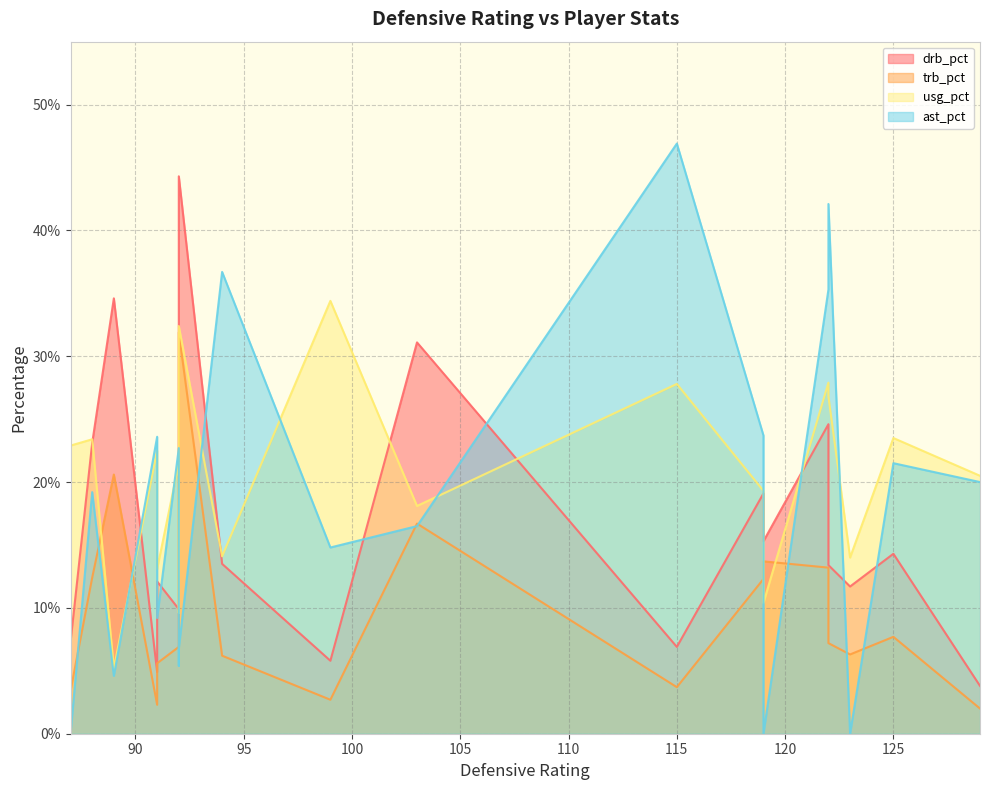

What are all the series names shown in the legend?

drb_pct, trb_pct, usg_pct, ast_pct